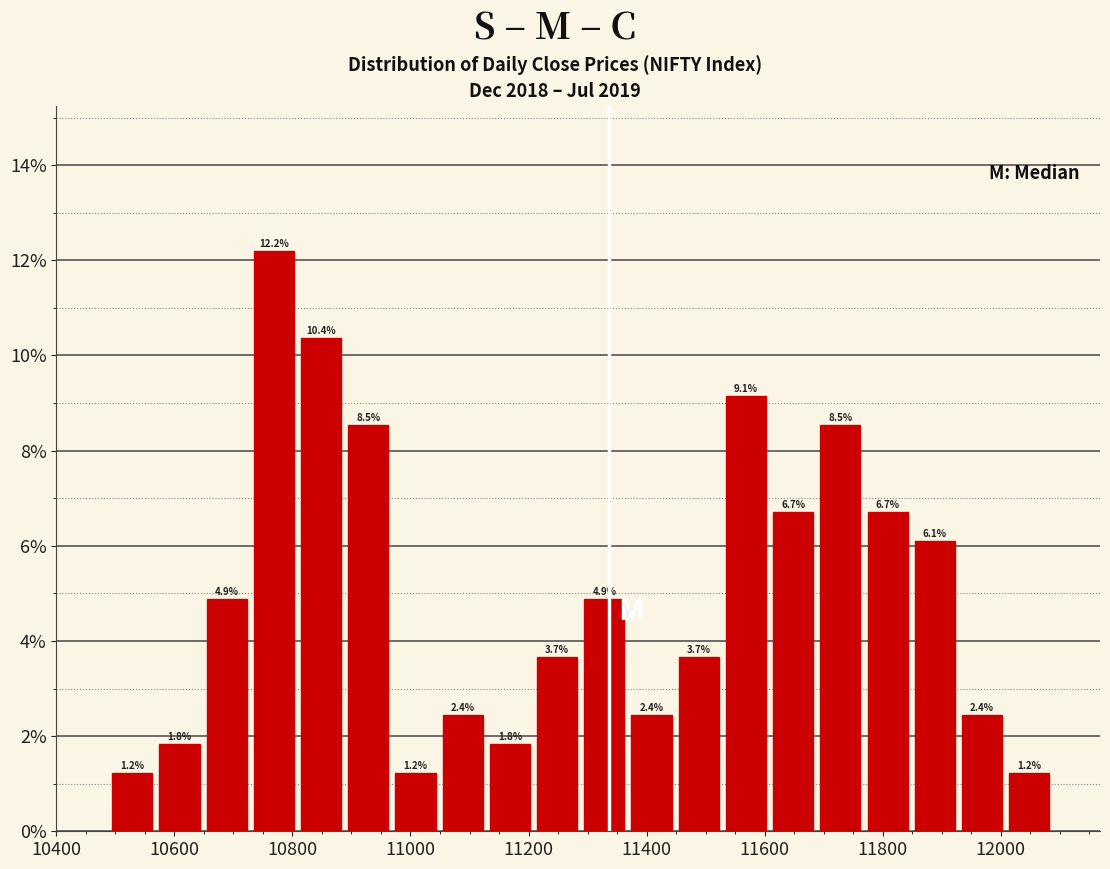

Reading left to right, list every bar in this chart as the range it spans on the x-axis followed by its height. The bar edges are not printed on the chart, so give them approximately, as read against the axis.

10480 to 10560: 1.2
10560 to 10640: 1.8
10640 to 10720: 4.9
10720 to 10800: 12.2
10800 to 10880: 10.4
10880 to 10960: 8.5
10960 to 11040: 1.2
11040 to 11120: 2.4
11120 to 11200: 1.8
11200 to 11280: 3.7
11280 to 11360: 4.9
11360 to 11440: 2.4
11440 to 11520: 3.7
11520 to 11600: 9.1
11600 to 11680: 6.7
11680 to 11760: 8.5
11760 to 11840: 6.7
11840 to 11920: 6.1
11920 to 12000: 2.4
12000 to 12080: 1.2